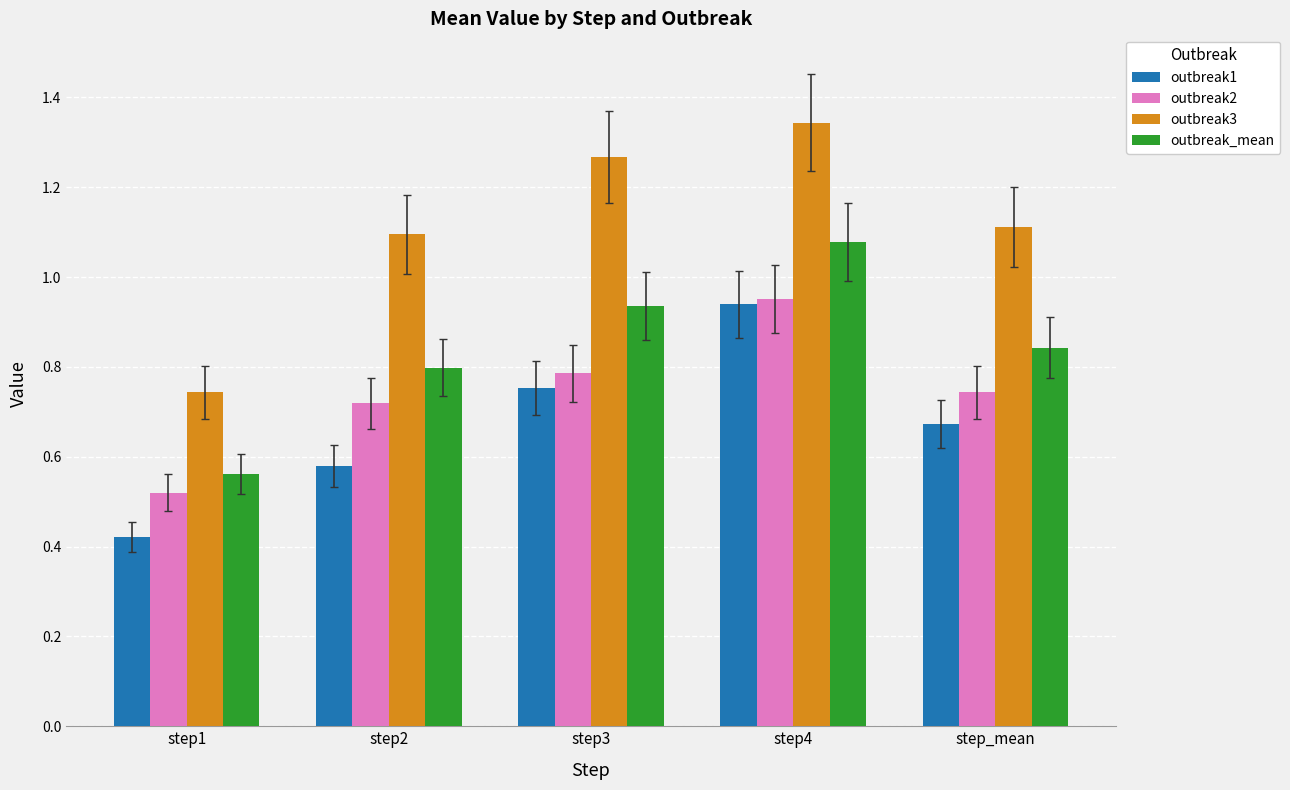

Rank the series at step2 from highest to lowest value.

outbreak3, outbreak_mean, outbreak2, outbreak1